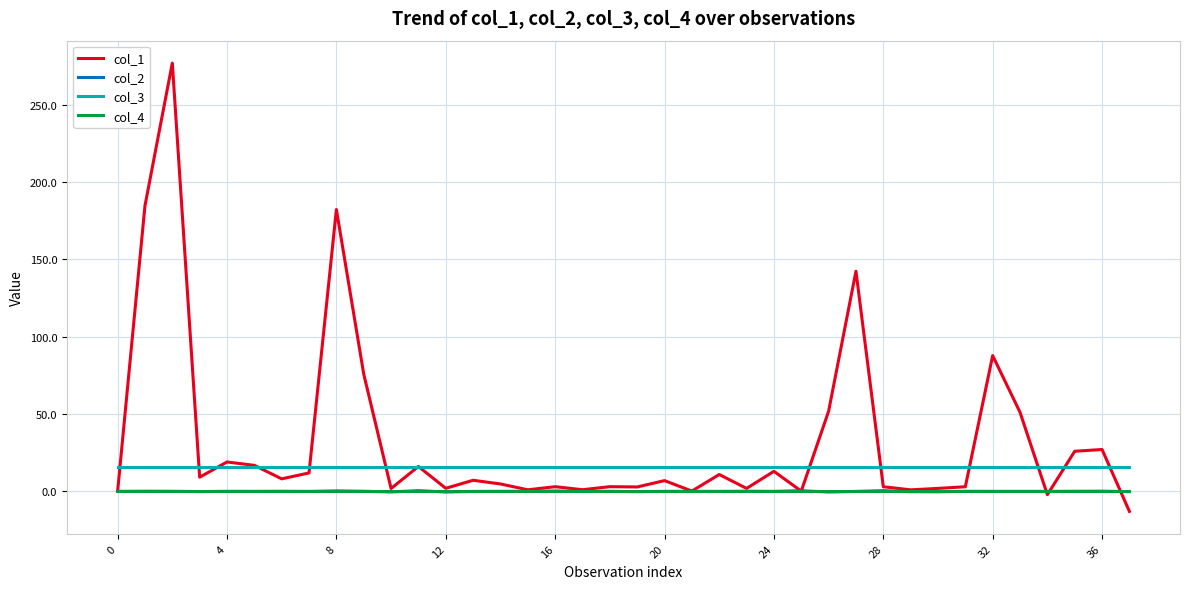

True or false: col_4 and col_3 cross at least once.

False